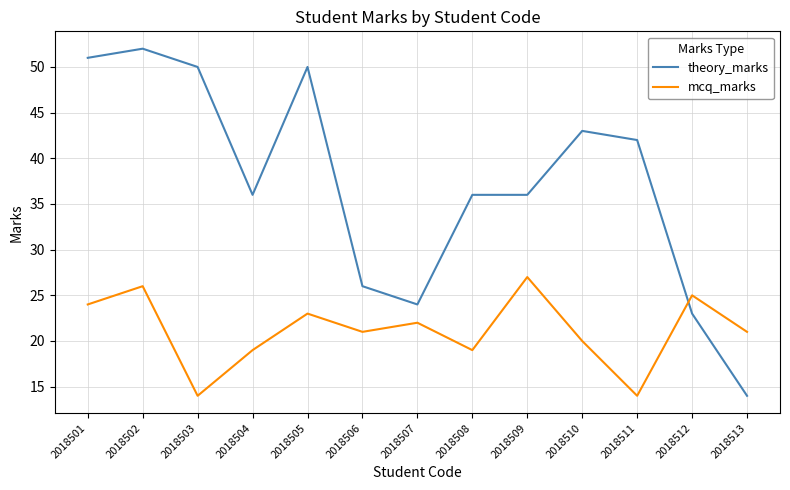

What are all the series names shown in the legend?

theory_marks, mcq_marks